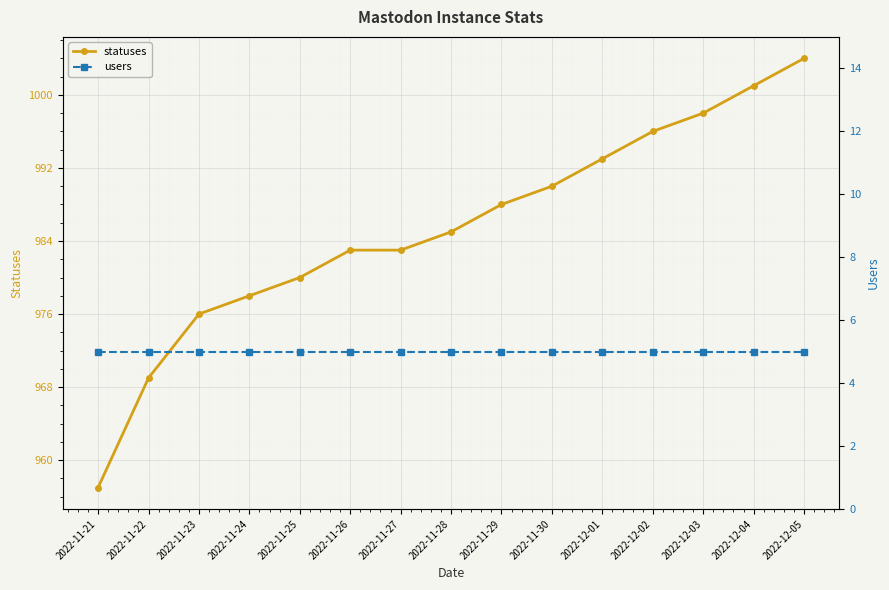

What is the maximum value for users?

5